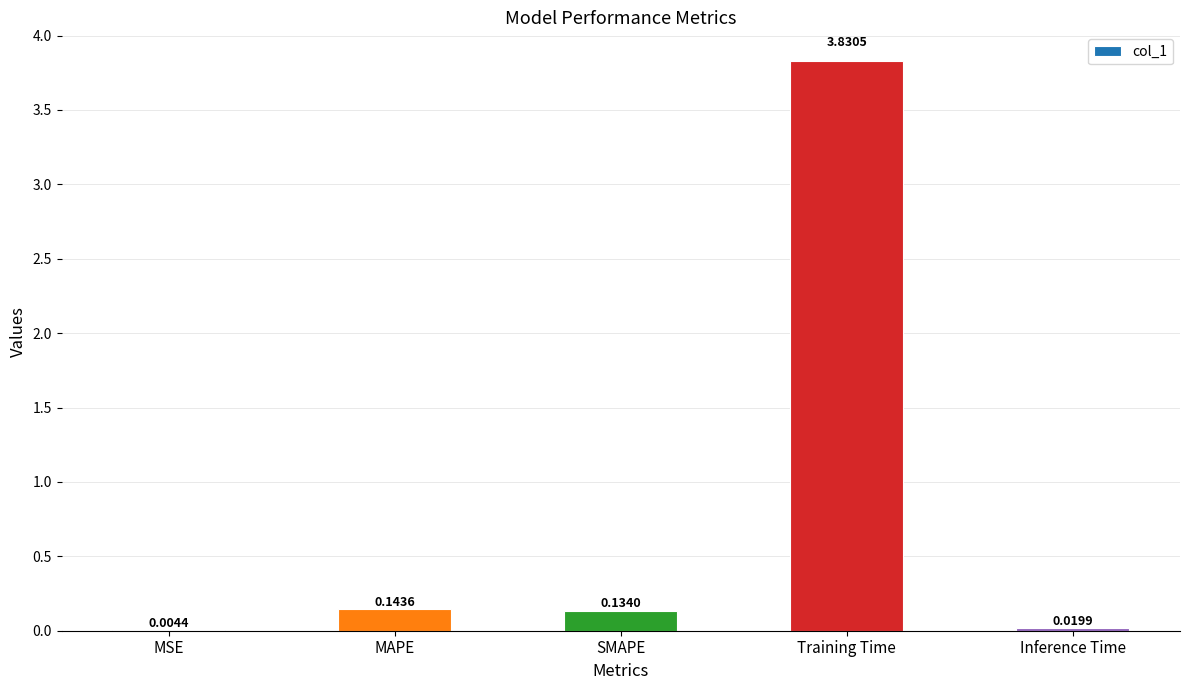

What is the sum of all values?

4.1